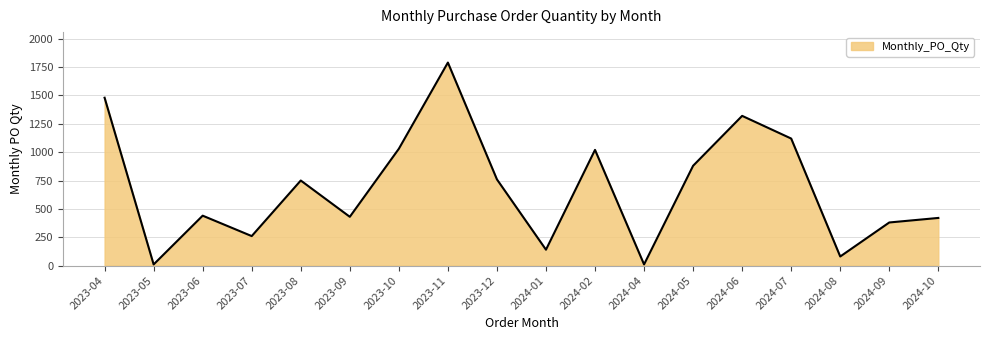

What is the difference between the maximum and minimum values?

1780